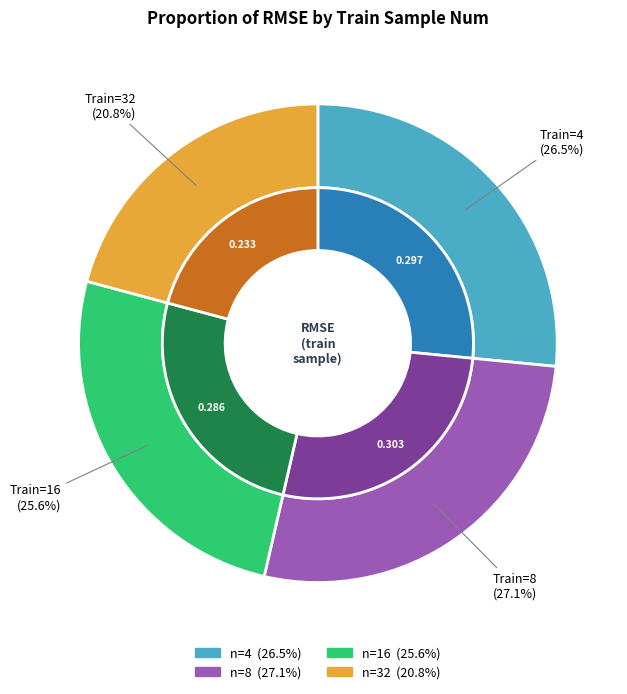

Does 16 account for over 50% of the chart?

No